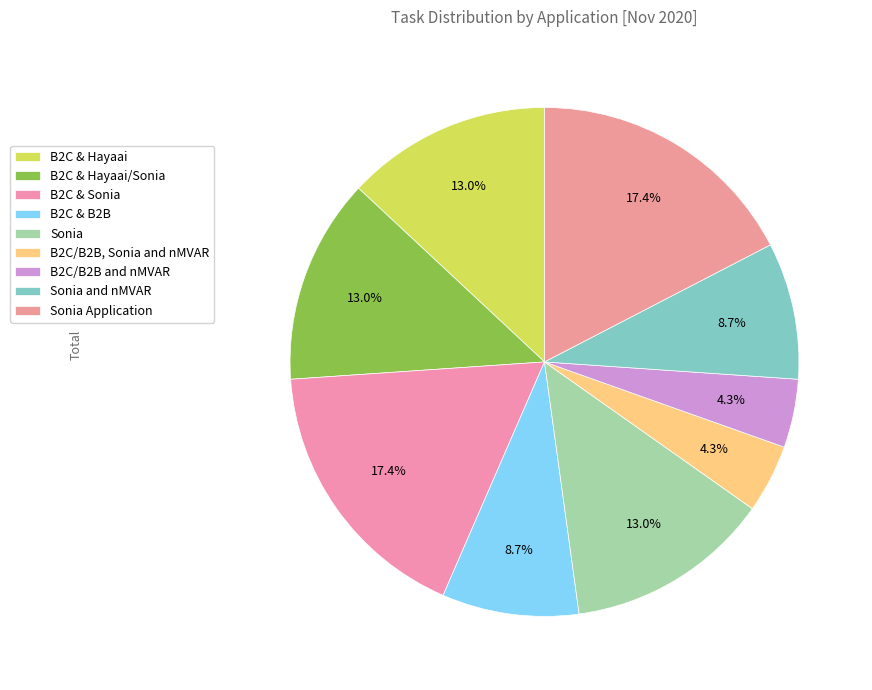

To the nearest percent, what percentage of the pie is B2C/B2B and nMVAR?

4%